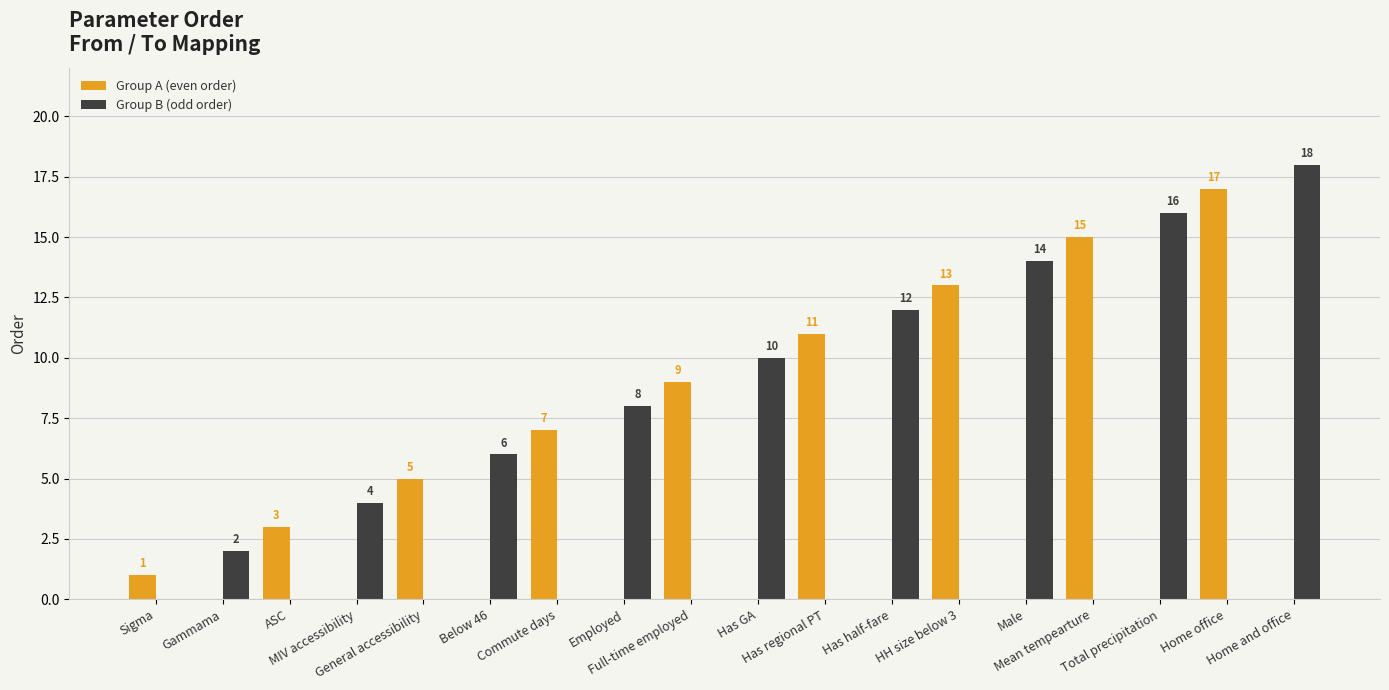

Which series changed the most between Commute days and Mean tempearture?

Group A (even order)